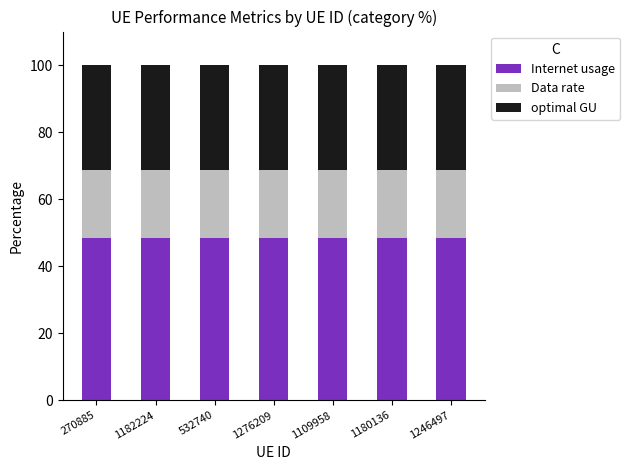

What is the highest value of the Internet usage series?

48.5